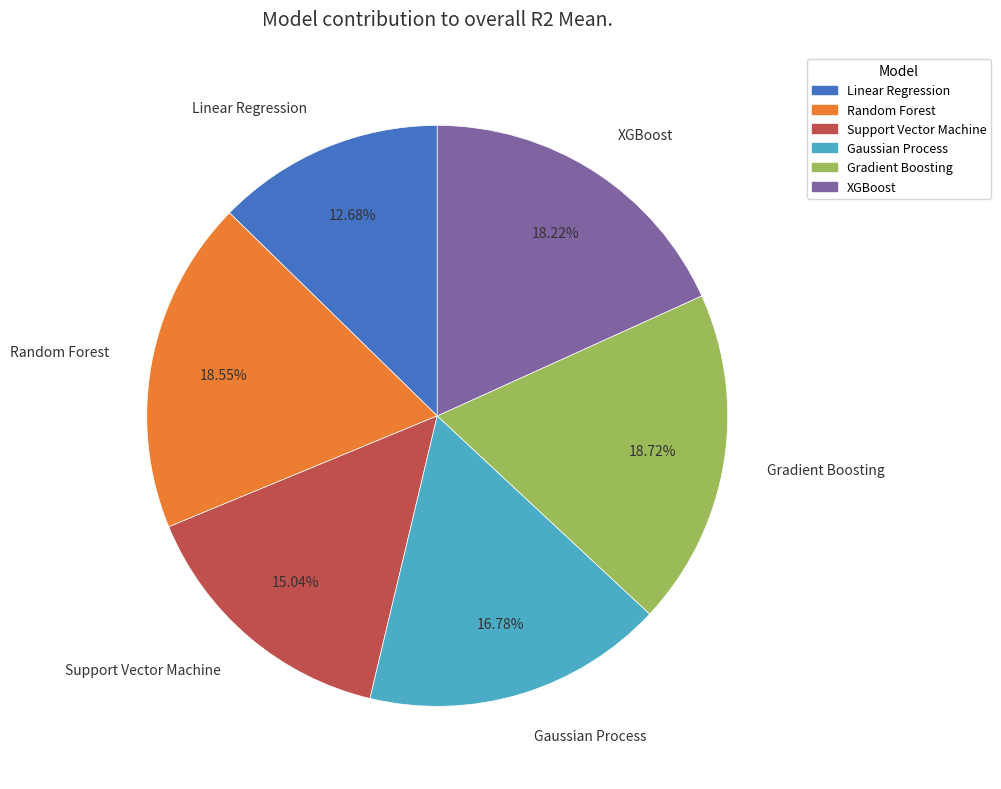

How many slices are in this pie chart?

6